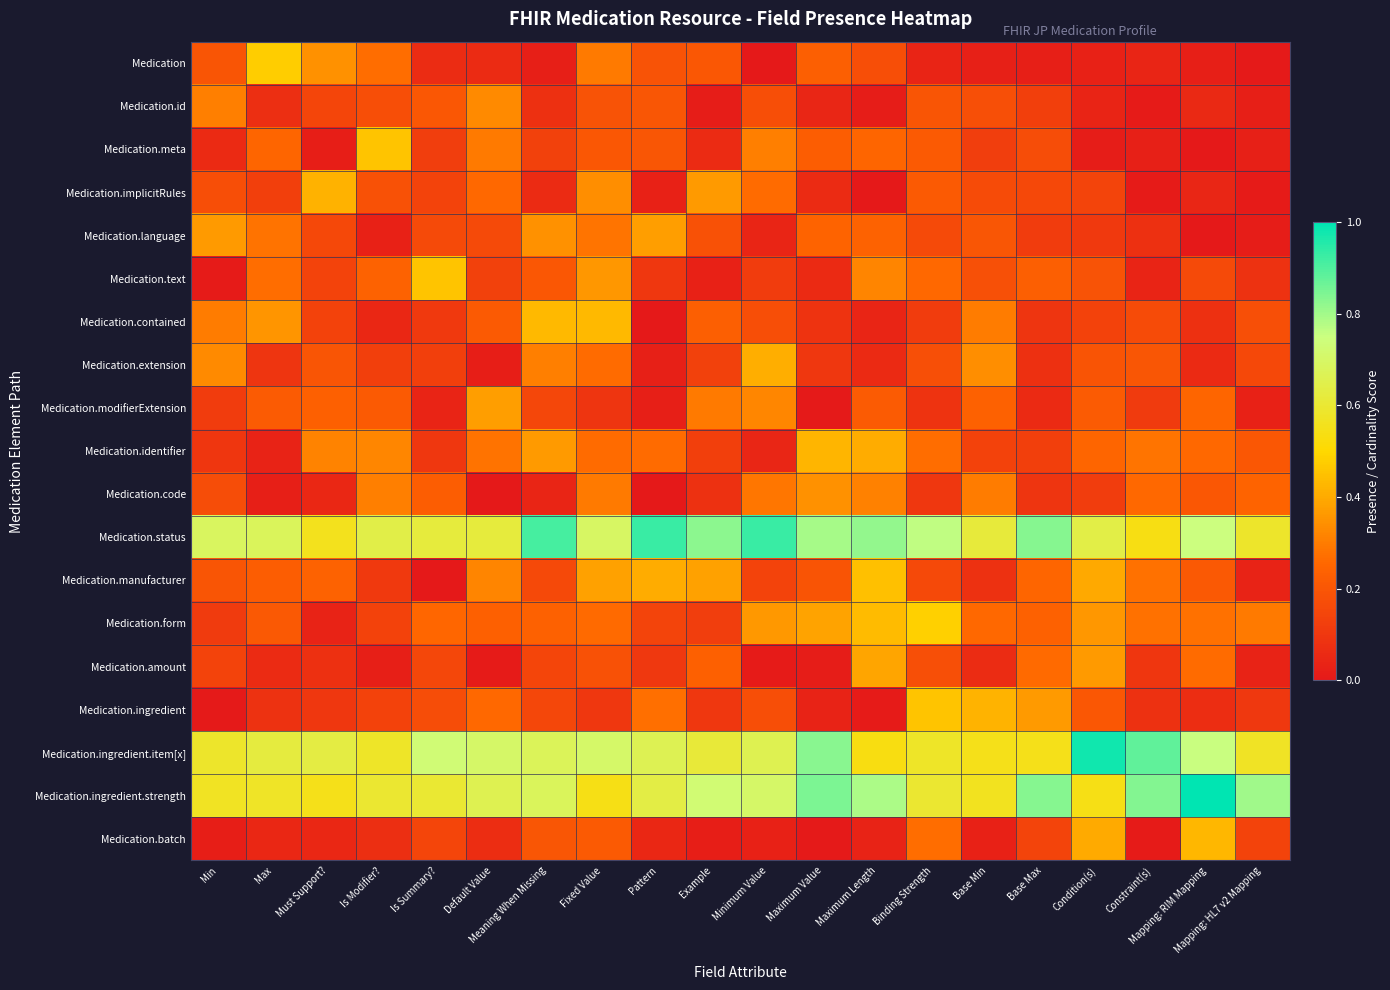

Reading left to right, transcribe all the data shown in this chart.

Medication: Min=0.2	Max=0.5	Must Support?=0.3	Is Modifier?=0.3	Is Summary?=0.1	Default Value=0.1	Meaning When Missing=0.0	Fixed Value=0.3	Pattern=0.2	Example=0.2	Minimum Value=0.0	Maximum Value=0.2	Maximum Length=0.2	Binding Strength=0.0	Base Min=0.0	Base Max=0.0	Condition(s)=0.0	Constraint(s)=0.0	Mapping: RIM Mapping=0.0	Mapping: HL7 v2 Mapping=0.0
Medication.id: Min=0.3	Max=0.1	Must Support?=0.1	Is Modifier?=0.2	Is Summary?=0.2	Default Value=0.3	Meaning When Missing=0.1	Fixed Value=0.2	Pattern=0.2	Example=0.0	Minimum Value=0.2	Maximum Value=0.0	Maximum Length=0.0	Binding Strength=0.2	Base Min=0.2	Base Max=0.1	Condition(s)=0.0	Constraint(s)=0.0	Mapping: RIM Mapping=0.1	Mapping: HL7 v2 Mapping=0.0
Medication.meta: Min=0.1	Max=0.2	Must Support?=0.0	Is Modifier?=0.5	Is Summary?=0.1	Default Value=0.3	Meaning When Missing=0.1	Fixed Value=0.2	Pattern=0.2	Example=0.1	Minimum Value=0.3	Maximum Value=0.2	Maximum Length=0.2	Binding Strength=0.2	Base Min=0.1	Base Max=0.2	Condition(s)=0.0	Constraint(s)=0.0	Mapping: RIM Mapping=0.0	Mapping: HL7 v2 Mapping=0.0
Medication.implicitRules: Min=0.2	Max=0.1	Must Support?=0.4	Is Modifier?=0.2	Is Summary?=0.1	Default Value=0.3	Meaning When Missing=0.1	Fixed Value=0.3	Pattern=0.0	Example=0.4	Minimum Value=0.3	Maximum Value=0.1	Maximum Length=0.0	Binding Strength=0.2	Base Min=0.2	Base Max=0.2	Condition(s)=0.1	Constraint(s)=0.0	Mapping: RIM Mapping=0.0	Mapping: HL7 v2 Mapping=0.0
Medication.language: Min=0.4	Max=0.3	Must Support?=0.2	Is Modifier?=0.0	Is Summary?=0.2	Default Value=0.2	Meaning When Missing=0.3	Fixed Value=0.3	Pattern=0.4	Example=0.2	Minimum Value=0.0	Maximum Value=0.2	Maximum Length=0.2	Binding Strength=0.2	Base Min=0.2	Base Max=0.1	Condition(s)=0.1	Constraint(s)=0.1	Mapping: RIM Mapping=0.0	Mapping: HL7 v2 Mapping=0.0
Medication.text: Min=0.0	Max=0.3	Must Support?=0.1	Is Modifier?=0.2	Is Summary?=0.5	Default Value=0.1	Meaning When Missing=0.2	Fixed Value=0.4	Pattern=0.1	Example=0.0	Minimum Value=0.1	Maximum Value=0.1	Maximum Length=0.3	Binding Strength=0.3	Base Min=0.2	Base Max=0.2	Condition(s)=0.2	Constraint(s)=0.0	Mapping: RIM Mapping=0.2	Mapping: HL7 v2 Mapping=0.1
Medication.contained: Min=0.3	Max=0.4	Must Support?=0.1	Is Modifier?=0.0	Is Summary?=0.1	Default Value=0.2	Meaning When Missing=0.4	Fixed Value=0.4	Pattern=0.0	Example=0.2	Minimum Value=0.2	Maximum Value=0.1	Maximum Length=0.0	Binding Strength=0.1	Base Min=0.3	Base Max=0.1	Condition(s)=0.1	Constraint(s)=0.2	Mapping: RIM Mapping=0.1	Mapping: HL7 v2 Mapping=0.2
Medication.extension: Min=0.3	Max=0.1	Must Support?=0.2	Is Modifier?=0.1	Is Summary?=0.1	Default Value=0.0	Meaning When Missing=0.3	Fixed Value=0.3	Pattern=0.0	Example=0.1	Minimum Value=0.4	Maximum Value=0.1	Maximum Length=0.1	Binding Strength=0.2	Base Min=0.3	Base Max=0.1	Condition(s)=0.2	Constraint(s)=0.2	Mapping: RIM Mapping=0.1	Mapping: HL7 v2 Mapping=0.2
Medication.modifierExtension: Min=0.1	Max=0.2	Must Support?=0.2	Is Modifier?=0.2	Is Summary?=0.0	Default Value=0.4	Meaning When Missing=0.2	Fixed Value=0.1	Pattern=0.0	Example=0.3	Minimum Value=0.3	Maximum Value=0.0	Maximum Length=0.2	Binding Strength=0.1	Base Min=0.2	Base Max=0.1	Condition(s)=0.2	Constraint(s)=0.1	Mapping: RIM Mapping=0.2	Mapping: HL7 v2 Mapping=0.0
Medication.identifier: Min=0.1	Max=0.0	Must Support?=0.3	Is Modifier?=0.3	Is Summary?=0.1	Default Value=0.3	Meaning When Missing=0.4	Fixed Value=0.3	Pattern=0.3	Example=0.1	Minimum Value=0.0	Maximum Value=0.4	Maximum Length=0.4	Binding Strength=0.3	Base Min=0.1	Base Max=0.1	Condition(s)=0.2	Constraint(s)=0.3	Mapping: RIM Mapping=0.3	Mapping: HL7 v2 Mapping=0.2
Medication.code: Min=0.2	Max=0.0	Must Support?=0.0	Is Modifier?=0.3	Is Summary?=0.2	Default Value=0.0	Meaning When Missing=0.0	Fixed Value=0.3	Pattern=0.0	Example=0.1	Minimum Value=0.3	Maximum Value=0.3	Maximum Length=0.3	Binding Strength=0.1	Base Min=0.3	Base Max=0.1	Condition(s)=0.1	Constraint(s)=0.3	Mapping: RIM Mapping=0.2	Mapping: HL7 v2 Mapping=0.2
Medication.status: Min=0.7	Max=0.7	Must Support?=0.6	Is Modifier?=0.6	Is Summary?=0.6	Default Value=0.6	Meaning When Missing=0.9	Fixed Value=0.7	Pattern=0.9	Example=0.8	Minimum Value=0.9	Maximum Value=0.8	Maximum Length=0.8	Binding Strength=0.8	Base Min=0.6	Base Max=0.8	Condition(s)=0.6	Constraint(s)=0.5	Mapping: RIM Mapping=0.7	Mapping: HL7 v2 Mapping=0.6
Medication.manufacturer: Min=0.2	Max=0.2	Must Support?=0.2	Is Modifier?=0.1	Is Summary?=0.0	Default Value=0.3	Meaning When Missing=0.2	Fixed Value=0.4	Pattern=0.4	Example=0.4	Minimum Value=0.1	Maximum Value=0.2	Maximum Length=0.4	Binding Strength=0.2	Base Min=0.1	Base Max=0.2	Condition(s)=0.4	Constraint(s)=0.3	Mapping: RIM Mapping=0.2	Mapping: HL7 v2 Mapping=0.0
Medication.form: Min=0.1	Max=0.2	Must Support?=0.0	Is Modifier?=0.1	Is Summary?=0.3	Default Value=0.2	Meaning When Missing=0.2	Fixed Value=0.3	Pattern=0.1	Example=0.1	Minimum Value=0.4	Maximum Value=0.4	Maximum Length=0.4	Binding Strength=0.5	Base Min=0.3	Base Max=0.2	Condition(s)=0.4	Constraint(s)=0.3	Mapping: RIM Mapping=0.3	Mapping: HL7 v2 Mapping=0.3
Medication.amount: Min=0.1	Max=0.1	Must Support?=0.1	Is Modifier?=0.0	Is Summary?=0.2	Default Value=0.0	Meaning When Missing=0.1	Fixed Value=0.2	Pattern=0.1	Example=0.2	Minimum Value=0.0	Maximum Value=0.0	Maximum Length=0.4	Binding Strength=0.2	Base Min=0.1	Base Max=0.3	Condition(s)=0.4	Constraint(s)=0.1	Mapping: RIM Mapping=0.3	Mapping: HL7 v2 Mapping=0.0
Medication.ingredient: Min=0.0	Max=0.1	Must Support?=0.1	Is Modifier?=0.1	Is Summary?=0.2	Default Value=0.3	Meaning When Missing=0.1	Fixed Value=0.1	Pattern=0.3	Example=0.1	Minimum Value=0.2	Maximum Value=0.0	Maximum Length=0.0	Binding Strength=0.5	Base Min=0.4	Base Max=0.4	Condition(s)=0.2	Constraint(s)=0.1	Mapping: RIM Mapping=0.1	Mapping: HL7 v2 Mapping=0.1
Medication.ingredient.item[x]: Min=0.6	Max=0.6	Must Support?=0.6	Is Modifier?=0.6	Is Summary?=0.7	Default Value=0.7	Meaning When Missing=0.7	Fixed Value=0.7	Pattern=0.7	Example=0.6	Minimum Value=0.7	Maximum Value=0.8	Maximum Length=0.5	Binding Strength=0.6	Base Min=0.5	Base Max=0.5	Condition(s)=1.0	Constraint(s)=0.9	Mapping: RIM Mapping=0.8	Mapping: HL7 v2 Mapping=0.6
Medication.ingredient.strength: Min=0.6	Max=0.6	Must Support?=0.6	Is Modifier?=0.6	Is Summary?=0.6	Default Value=0.7	Meaning When Missing=0.7	Fixed Value=0.5	Pattern=0.6	Example=0.7	Minimum Value=0.7	Maximum Value=0.8	Maximum Length=0.8	Binding Strength=0.6	Base Min=0.6	Base Max=0.8	Condition(s)=0.5	Constraint(s)=0.8	Mapping: RIM Mapping=1.0	Mapping: HL7 v2 Mapping=0.8
Medication.batch: Min=0.0	Max=0.0	Must Support?=0.0	Is Modifier?=0.1	Is Summary?=0.1	Default Value=0.1	Meaning When Missing=0.2	Fixed Value=0.2	Pattern=0.1	Example=0.0	Minimum Value=0.0	Maximum Value=0.0	Maximum Length=0.0	Binding Strength=0.3	Base Min=0.0	Base Max=0.1	Condition(s)=0.4	Constraint(s)=0.0	Mapping: RIM Mapping=0.4	Mapping: HL7 v2 Mapping=0.1